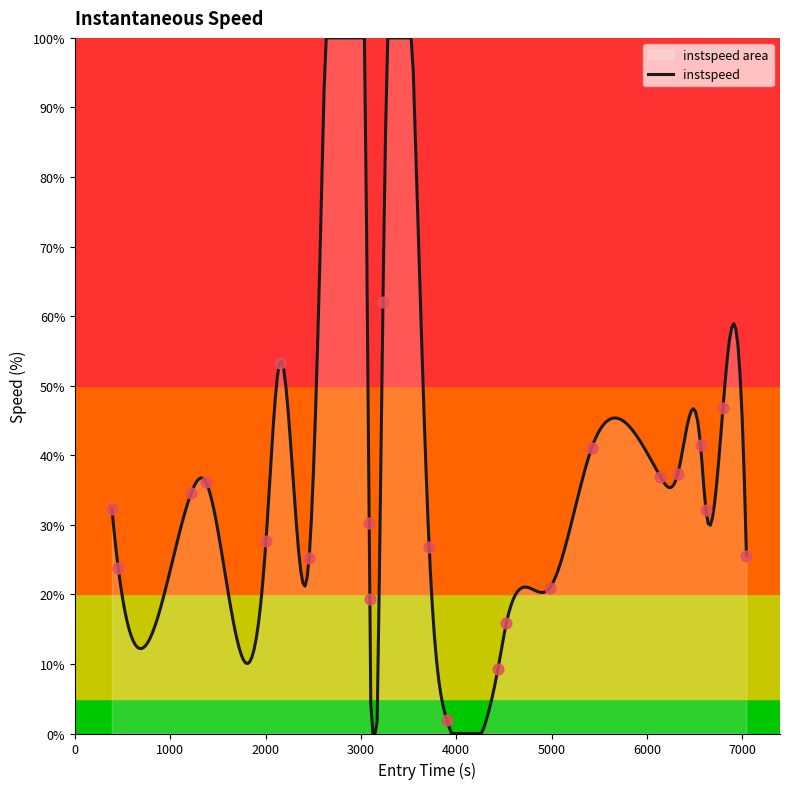

What is the highest value of the instspeed series?

100.0